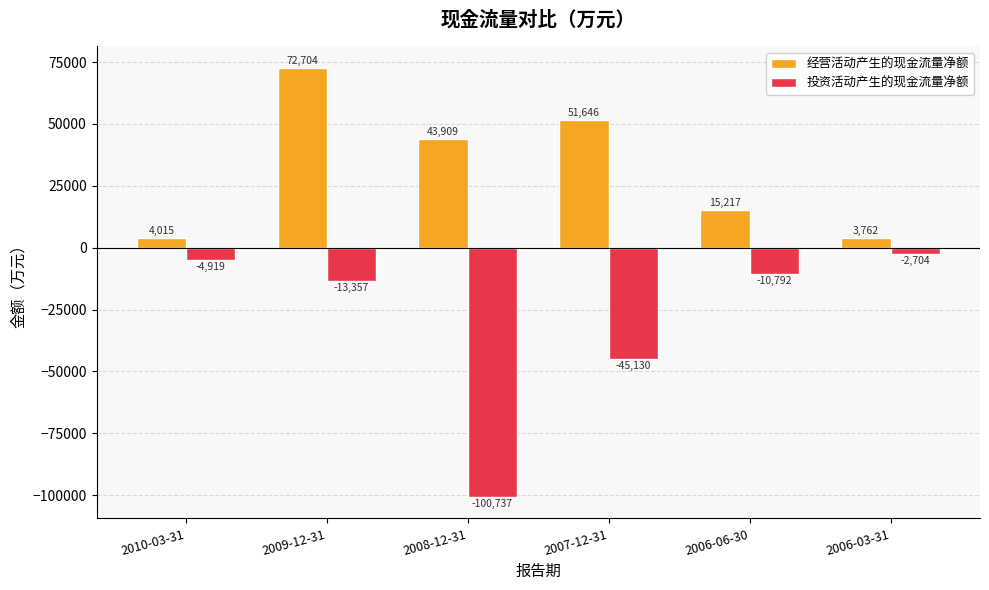

Reading right to left, list all the values displayed in this chart.

经营活动产生的现金流量净额: 2006-03-31=3762	2006-06-30=15217	2007-12-31=51646	2008-12-31=43909	2009-12-31=72704	2010-03-31=4015
投资活动产生的现金流量净额: 2006-03-31=-2704	2006-06-30=-10792	2007-12-31=-45130	2008-12-31=-100737	2009-12-31=-13357	2010-03-31=-4919